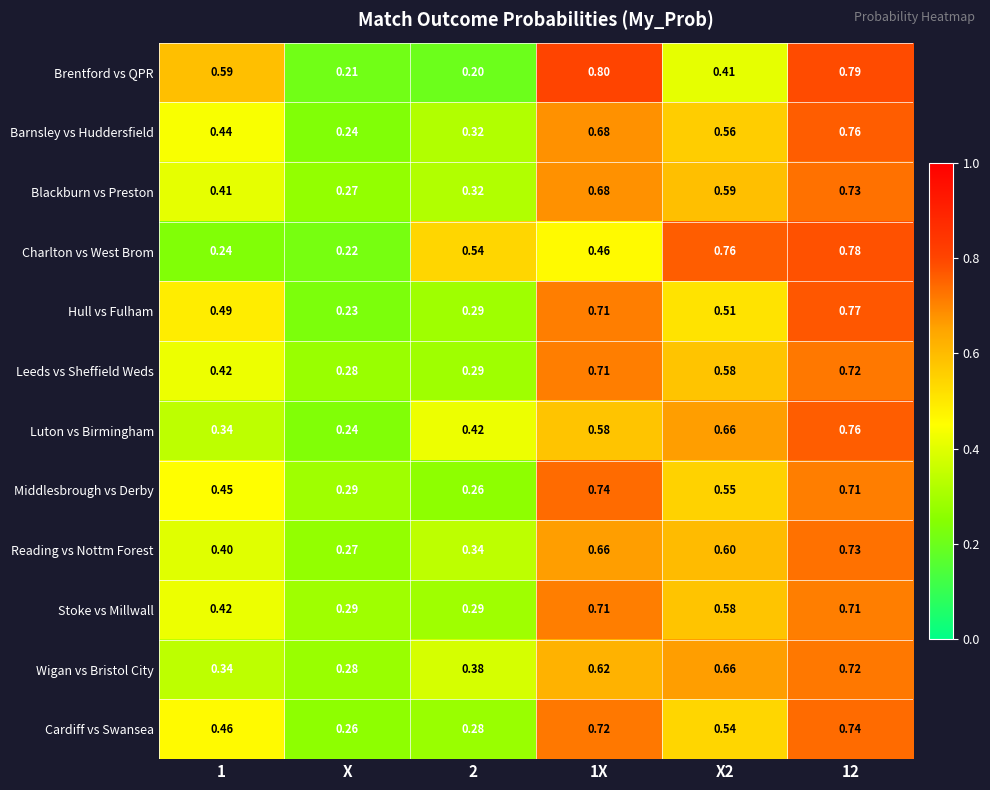

Which series changed the most between 1 and X?

Brentford vs QPR